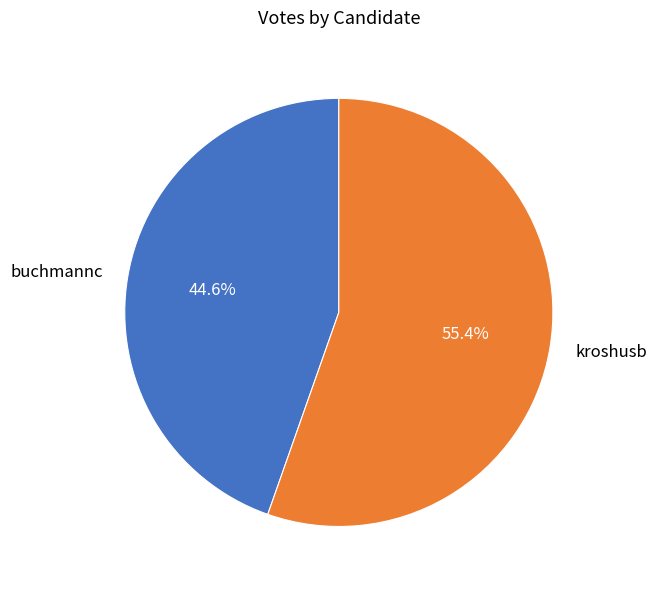

How many segments does this pie chart have?

2